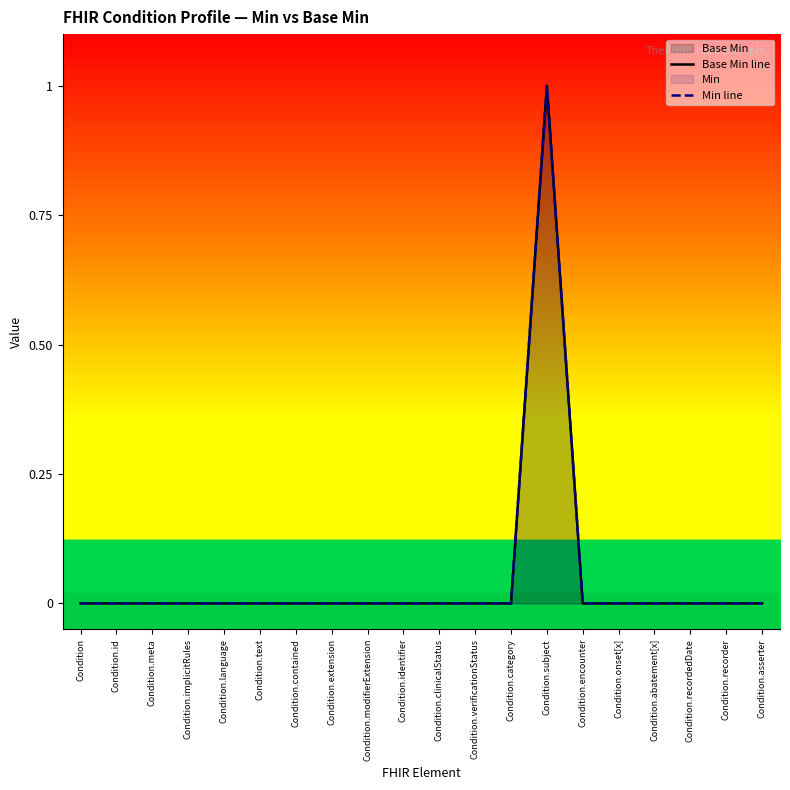

True or false: Min line and Base Min line cross at least once.

False